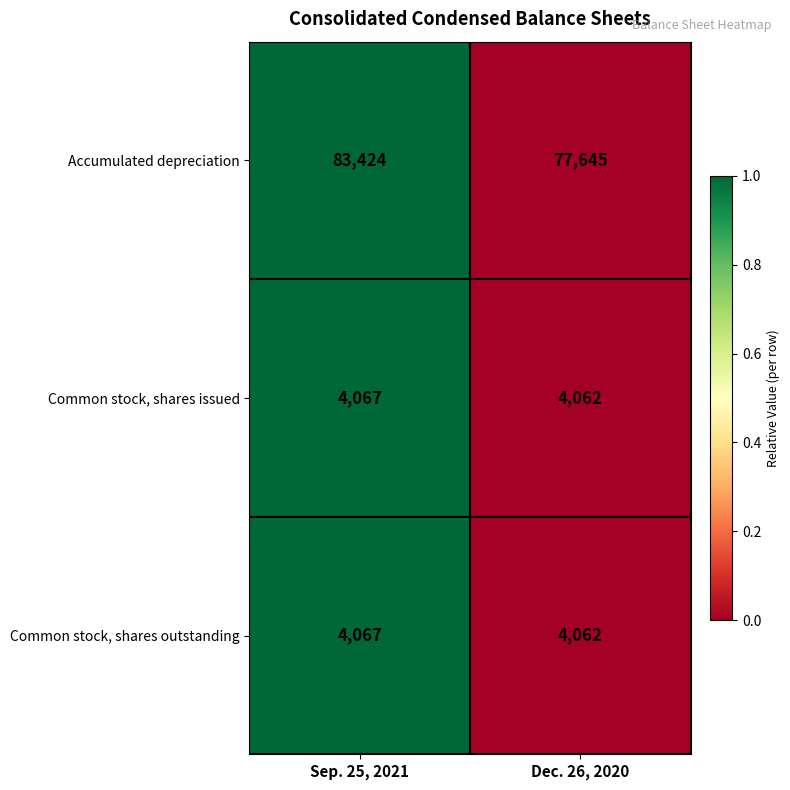

Is it true that Common stock, shares outstanding equals 6416 at Dec. 26, 2020?

False